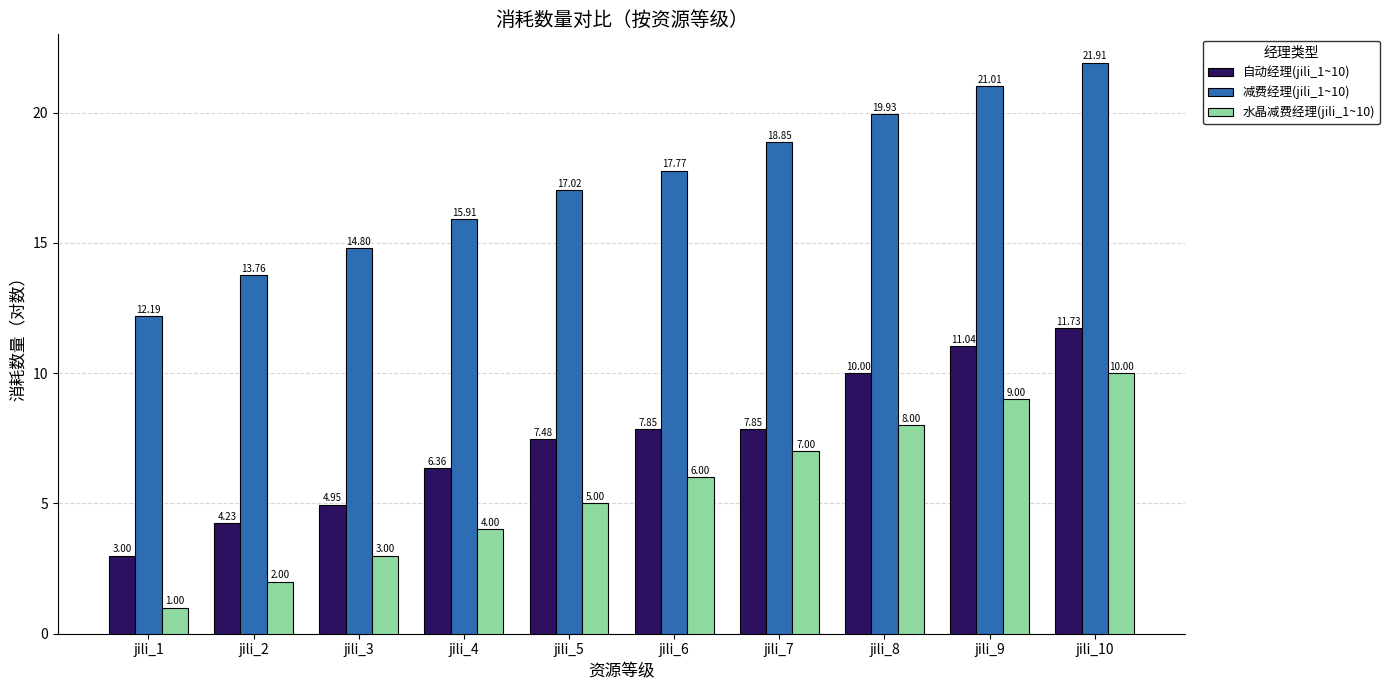

Between jili_1 and jili_5, which series saw the biggest shift?

减费经理(jili_1~10)